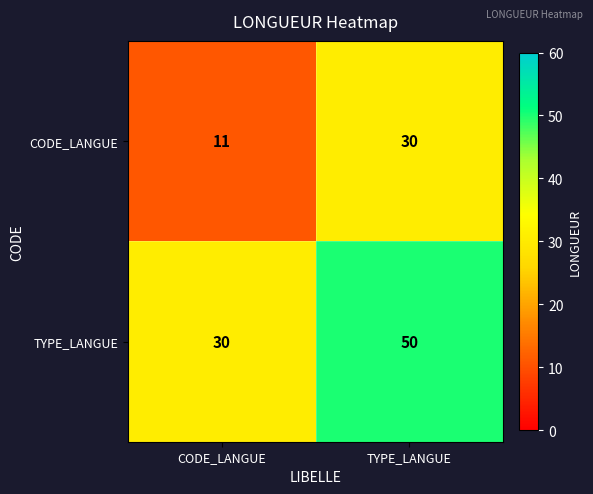

List the series in order of their peak value, lowest first.

CODE_LANGUE, TYPE_LANGUE